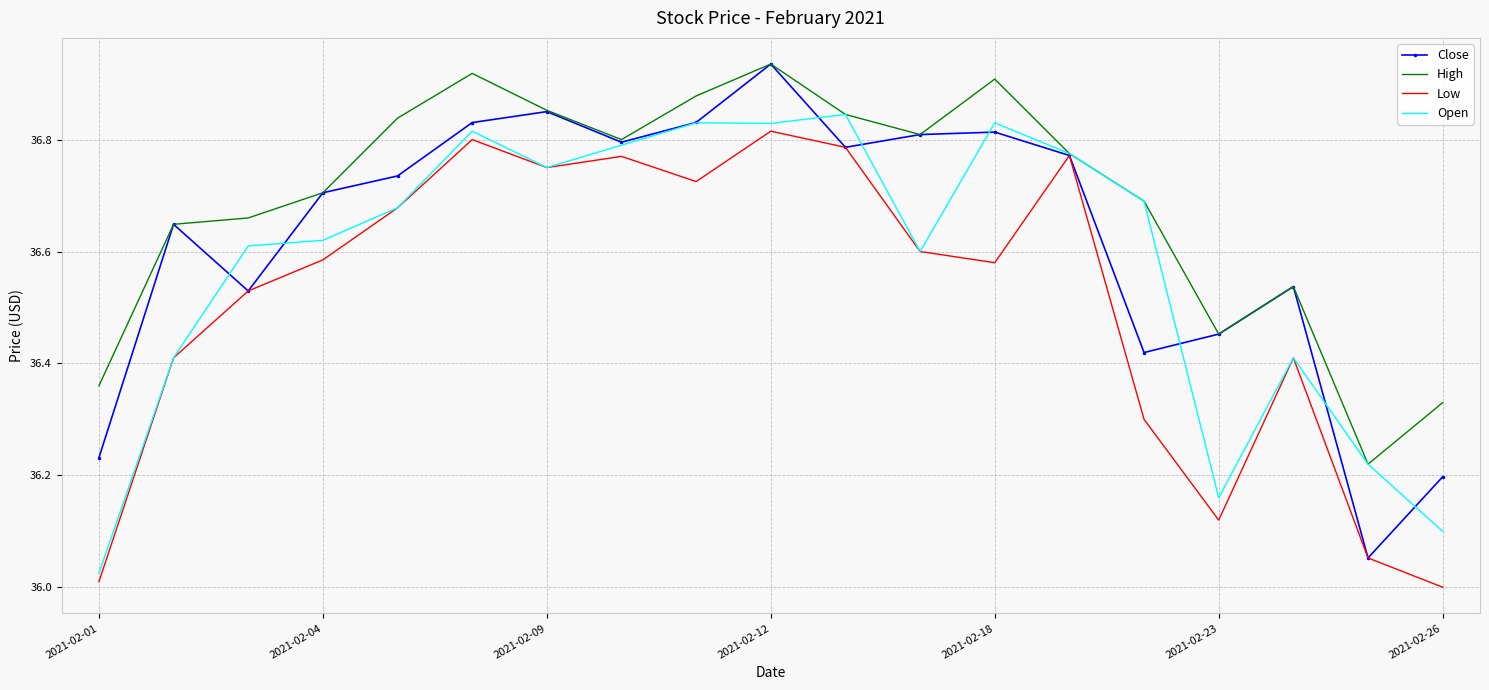

Rank the series by their average value, from highest to lowest.

High, Close, Open, Low